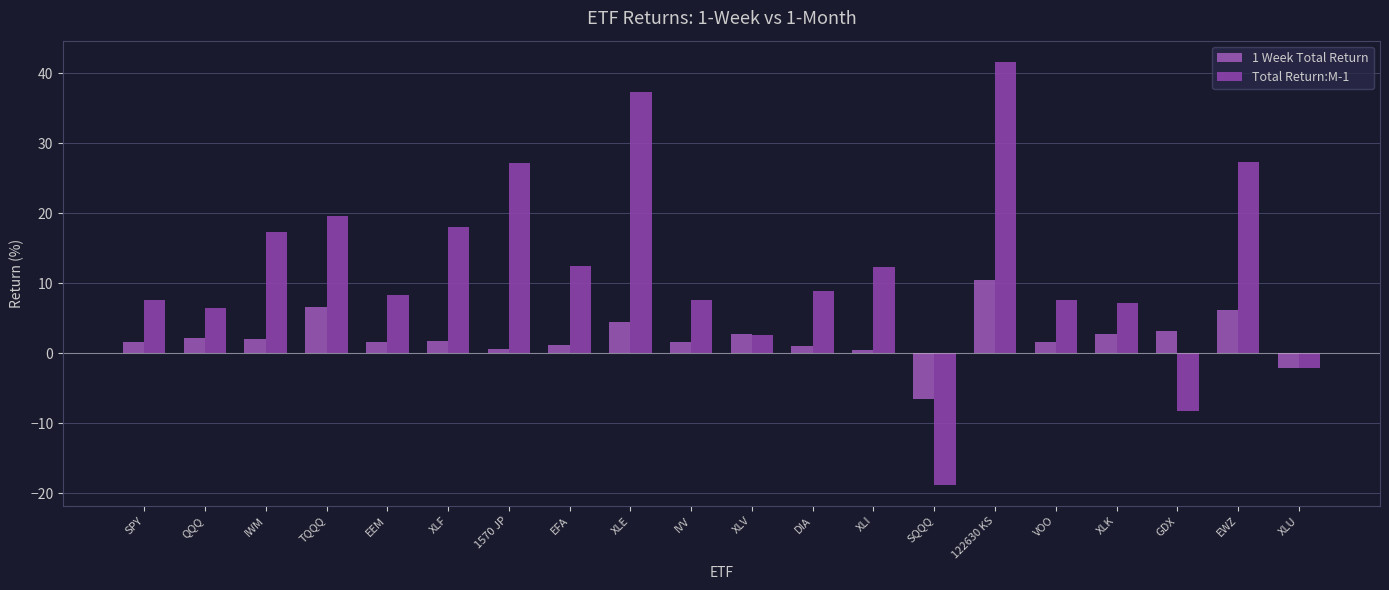

What is the maximum value for Total Return:M-1?

41.7